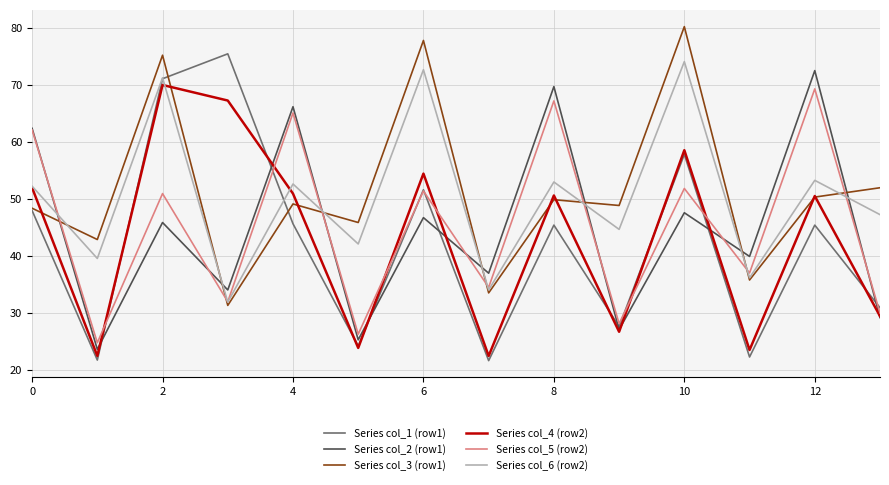

Which series has the widest spread of values?

Series col_1 (row1)